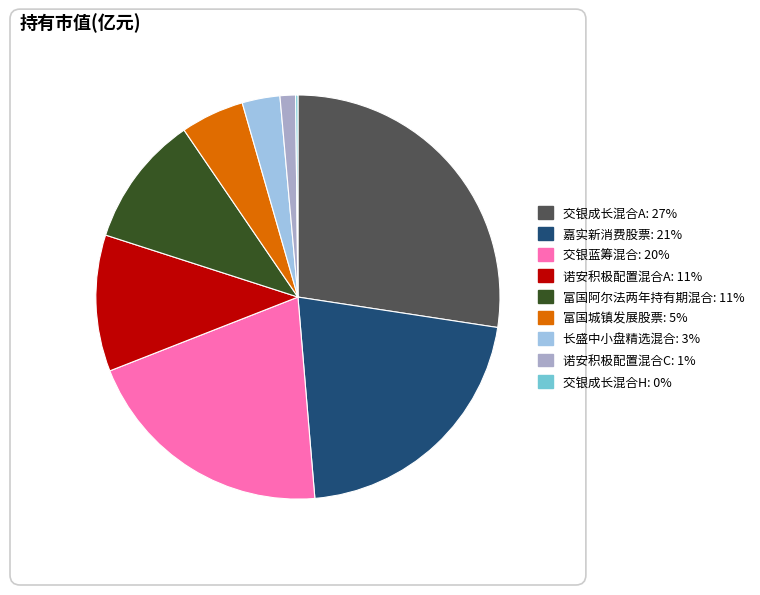

True or false: 诺安积极配置混合C accounts for 11% of the total.

False